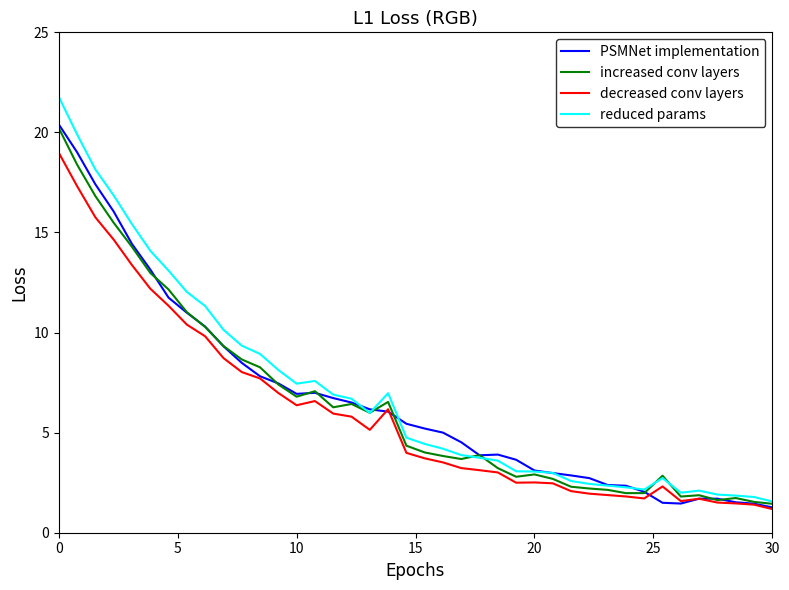

What is the greatest value displayed?

21.8